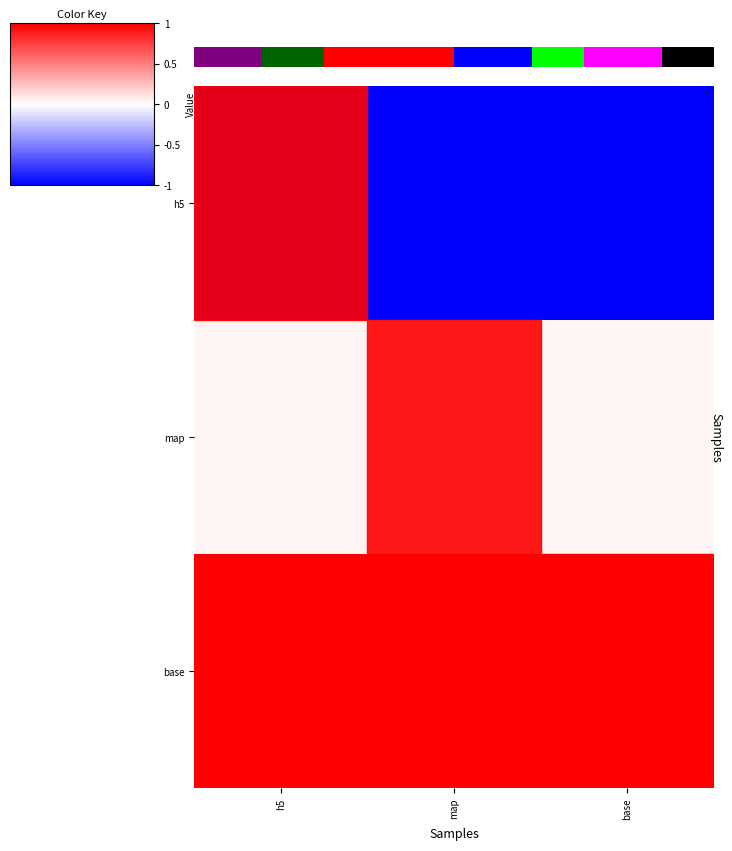

Is it true that base equals 0.2 at base?

False